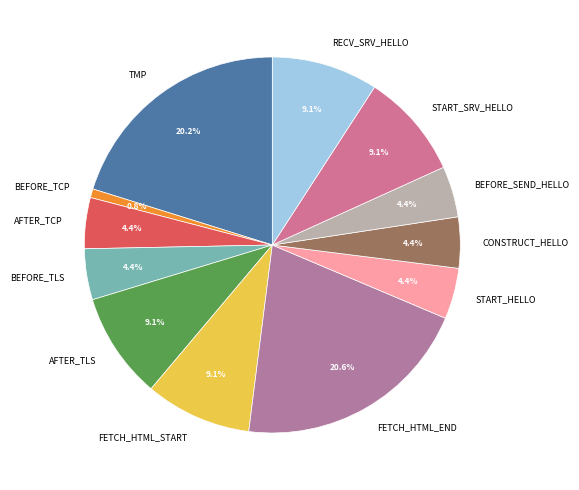

Between CONSTRUCT_HELLO and AFTER_TLS, which is larger?

AFTER_TLS